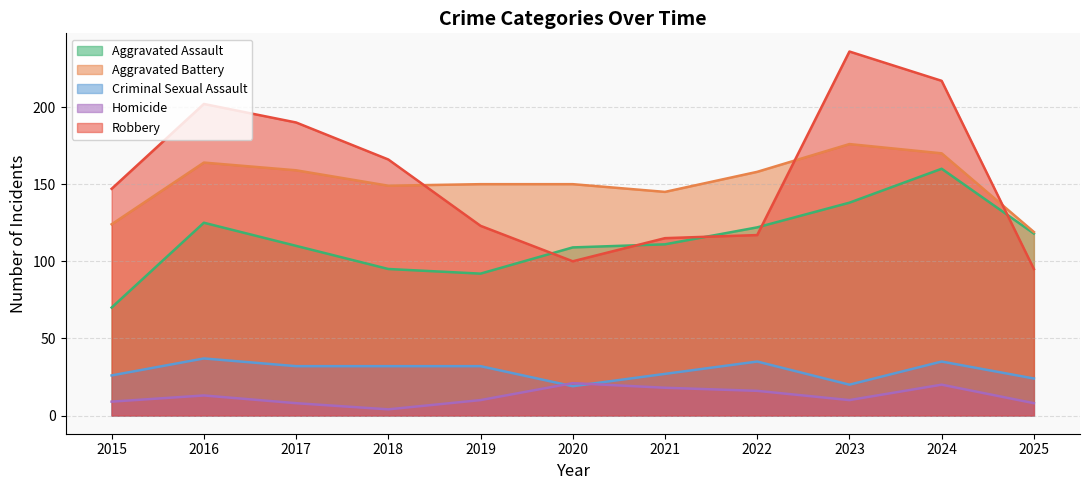

True or false: Aggravated Assault has a value of 166 at 2017.

False